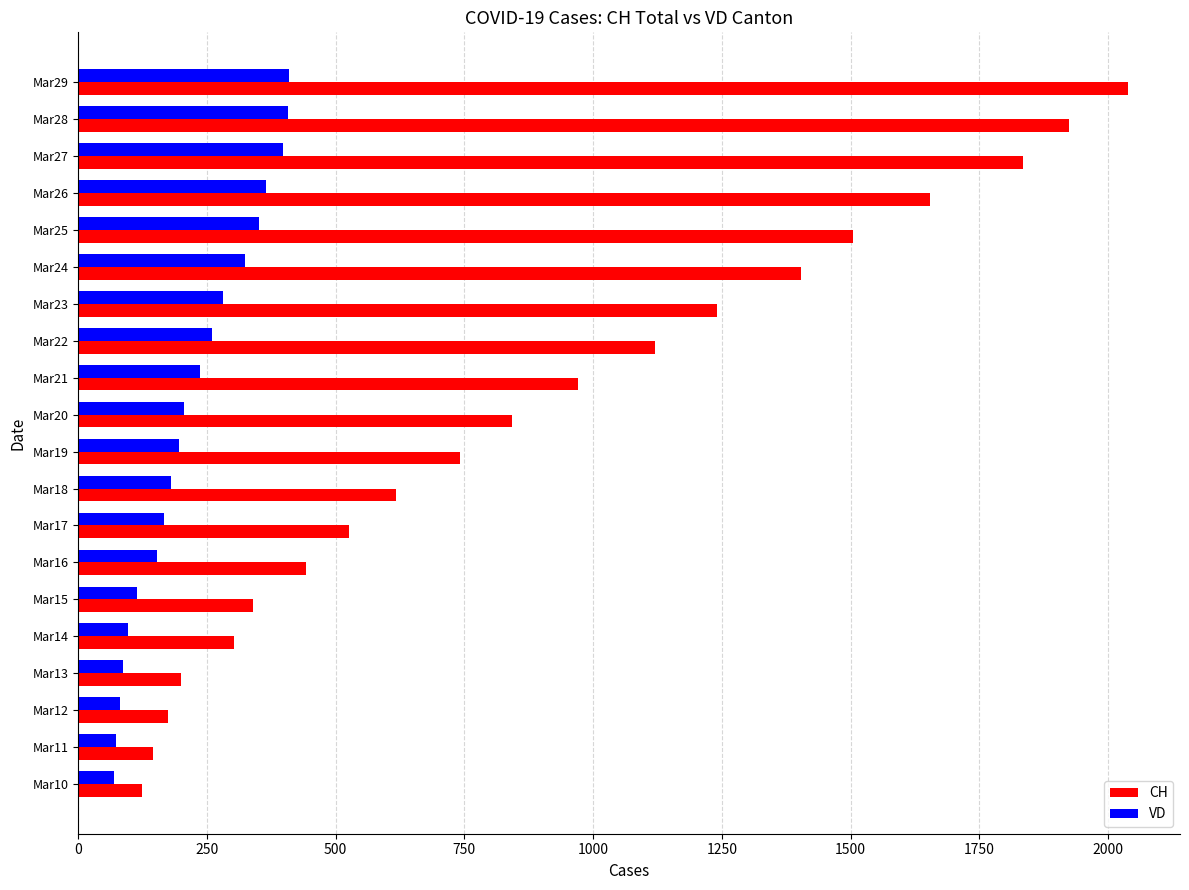

What is the difference between the second highest and minimum values in the CH series?

1801